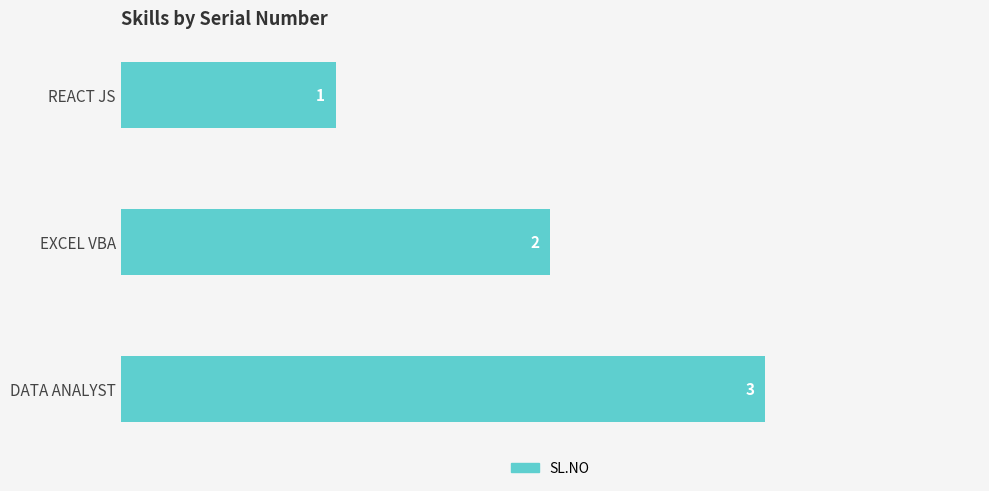

Is it true that the value at EXCEL VBA is 2?

True